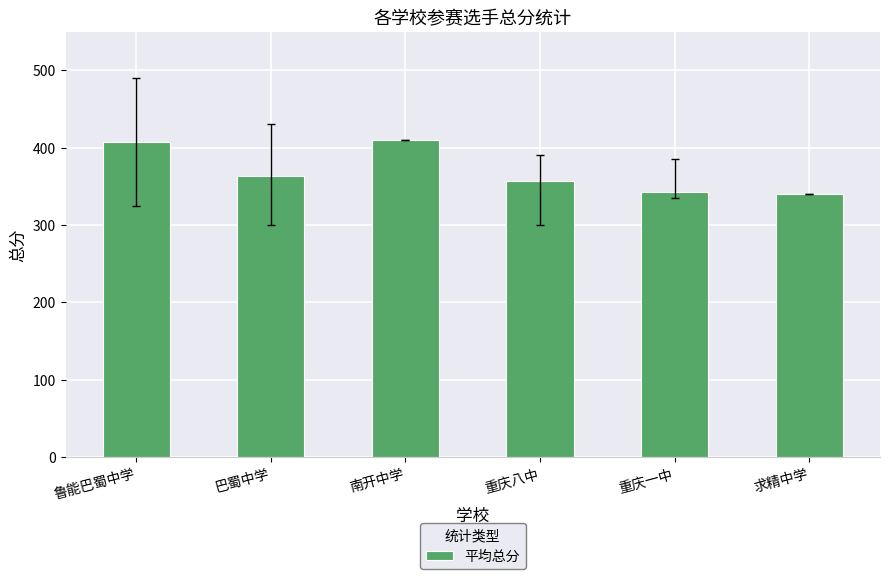

Is it true that the value at 南开中学 is 410.0?

True